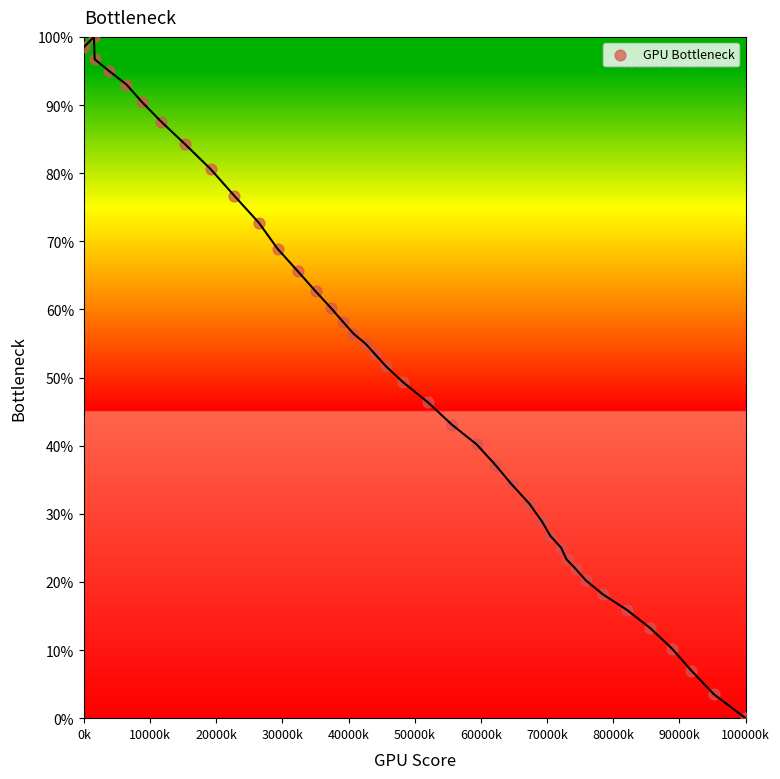

What is the range of Y values (max minus min)?

100.0